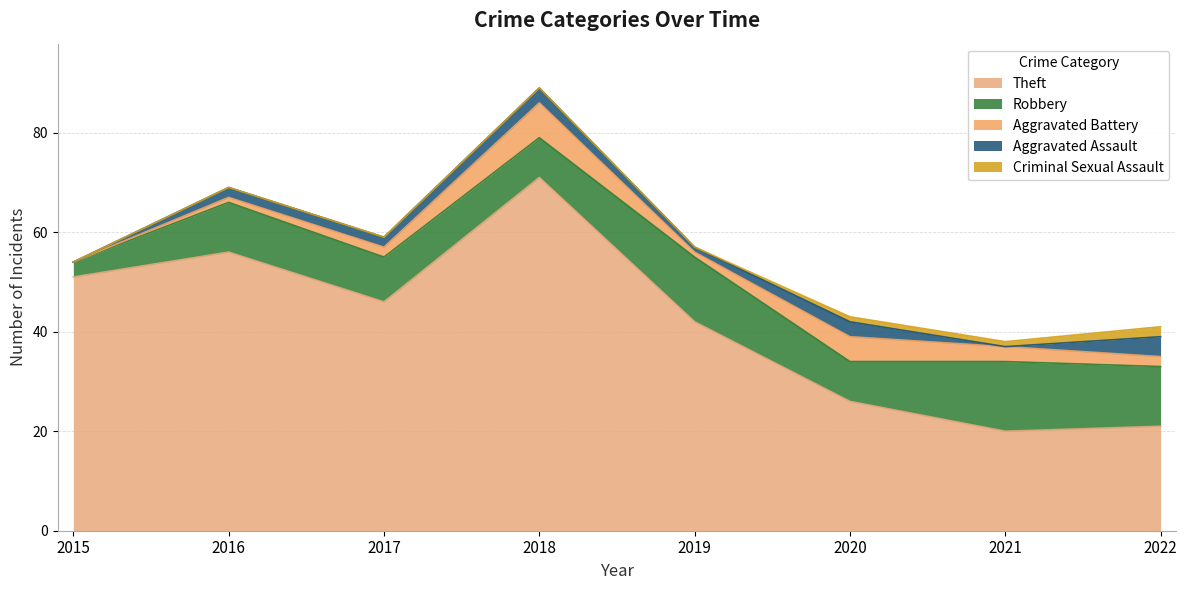

Does the chart have visible grid lines?

Yes